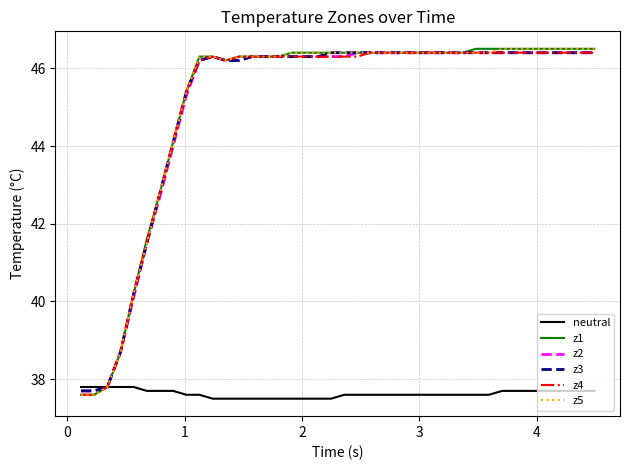

What is the minimum value shown in the chart?

37.5